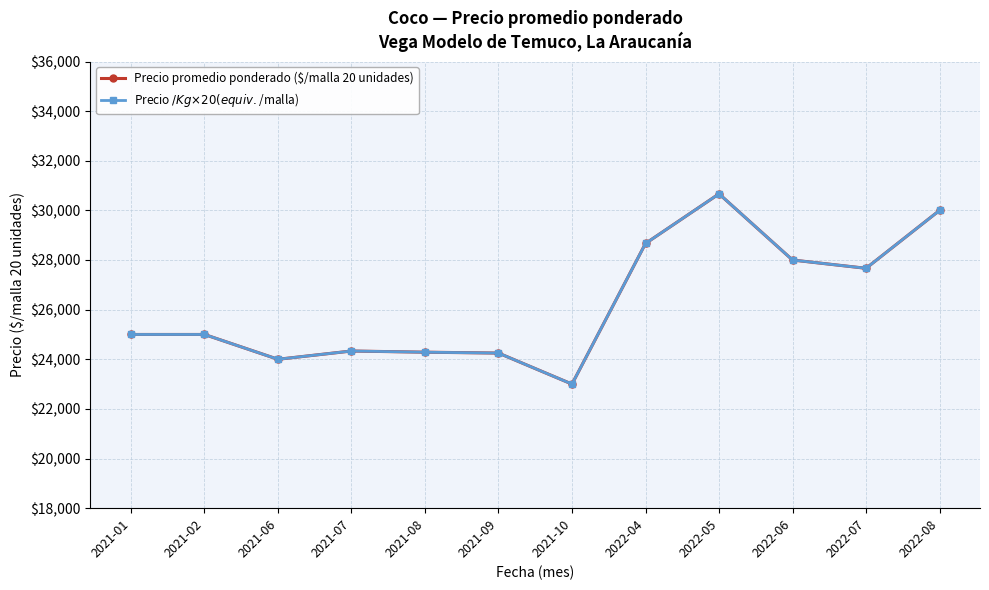

Does the chart have visible grid lines?

Yes